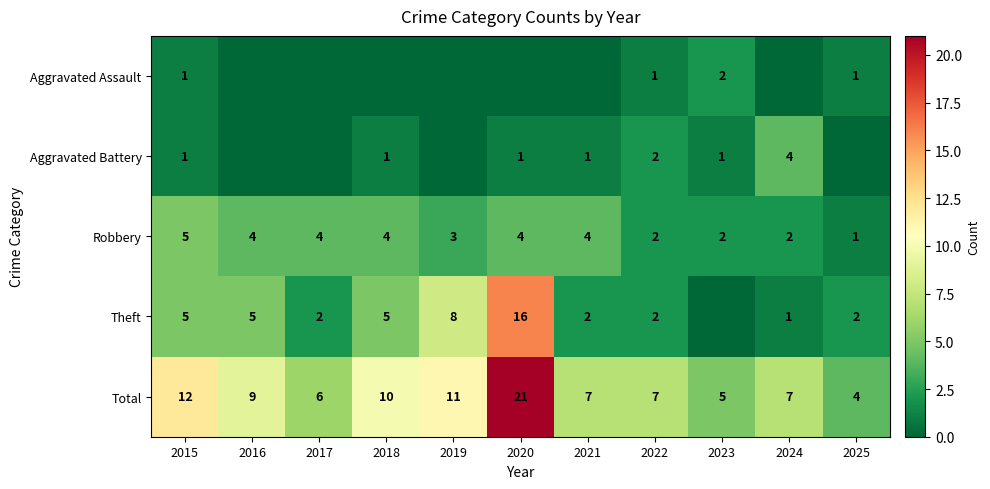

At how many categories does at least one series exceed 3?

11